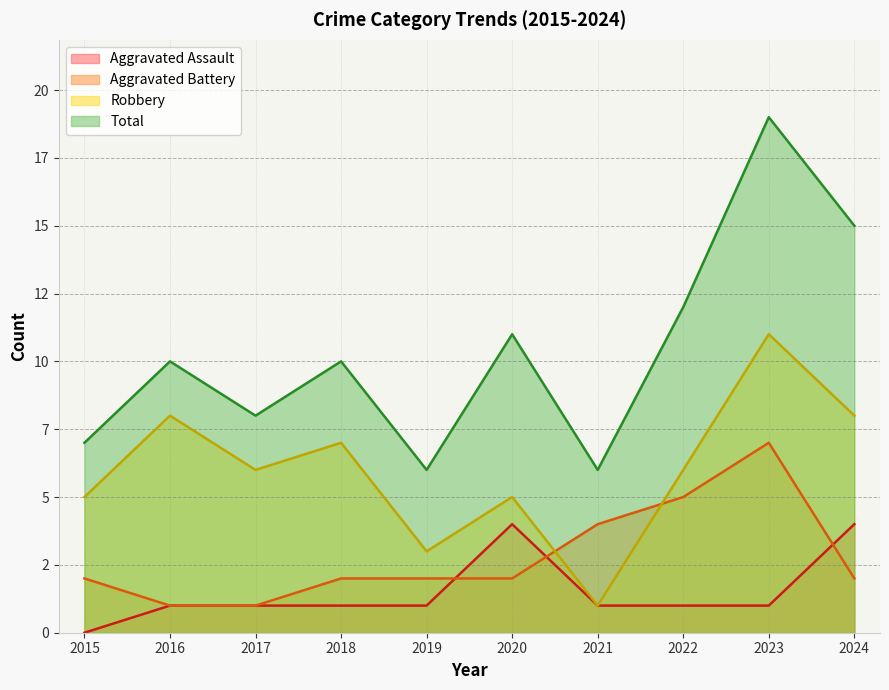

Reading right to left, list all the values displayed in this chart.

Aggravated Assault: 2024=4	2023=1	2022=1	2021=1	2020=4	2019=1	2018=1	2017=1	2016=1	2015=0
Aggravated Battery: 2024=2	2023=7	2022=5	2021=4	2020=2	2019=2	2018=2	2017=1	2016=1	2015=2
Robbery: 2024=8	2023=11	2022=6	2021=1	2020=5	2019=3	2018=7	2017=6	2016=8	2015=5
Total: 2024=15	2023=19	2022=12	2021=6	2020=11	2019=6	2018=10	2017=8	2016=10	2015=7